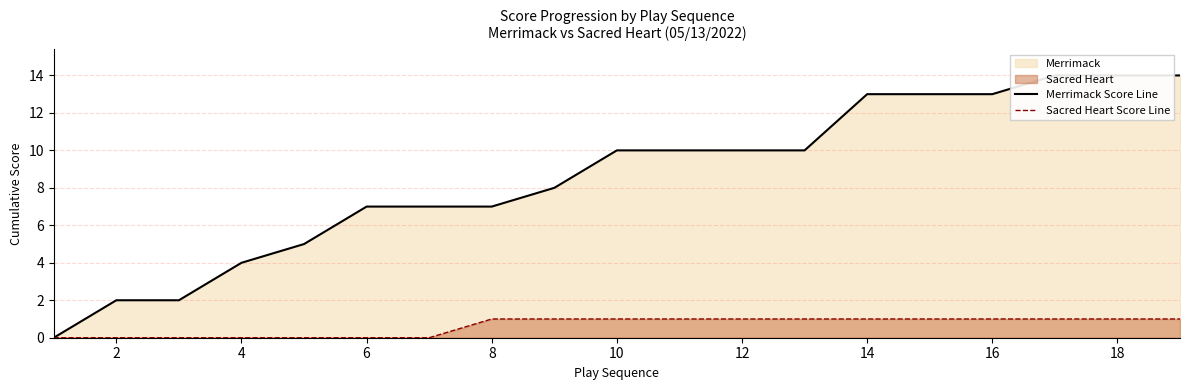

How many data points does each series have?

19